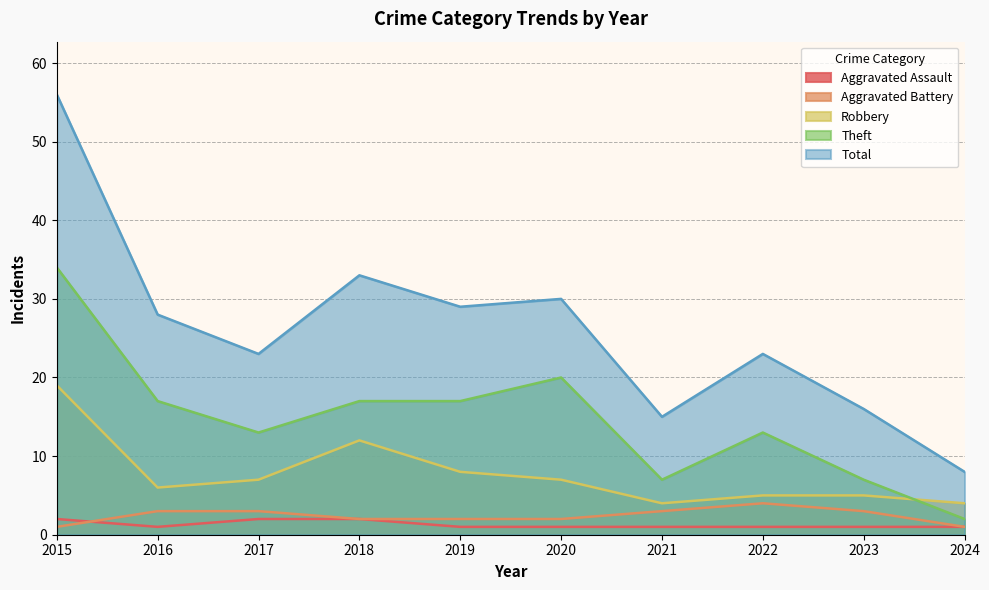

True or false: Aggravated Battery and Total intersect in this chart.

False